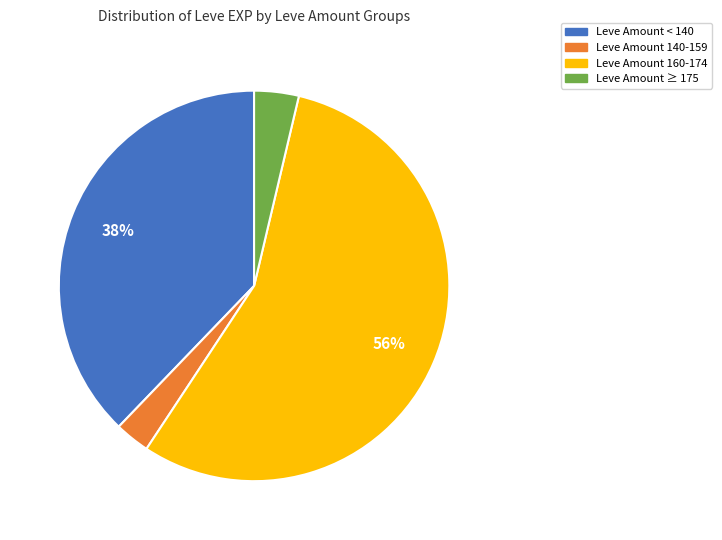

To the nearest percent, what percentage of the pie is Leve Amount ≥ 175?

4%